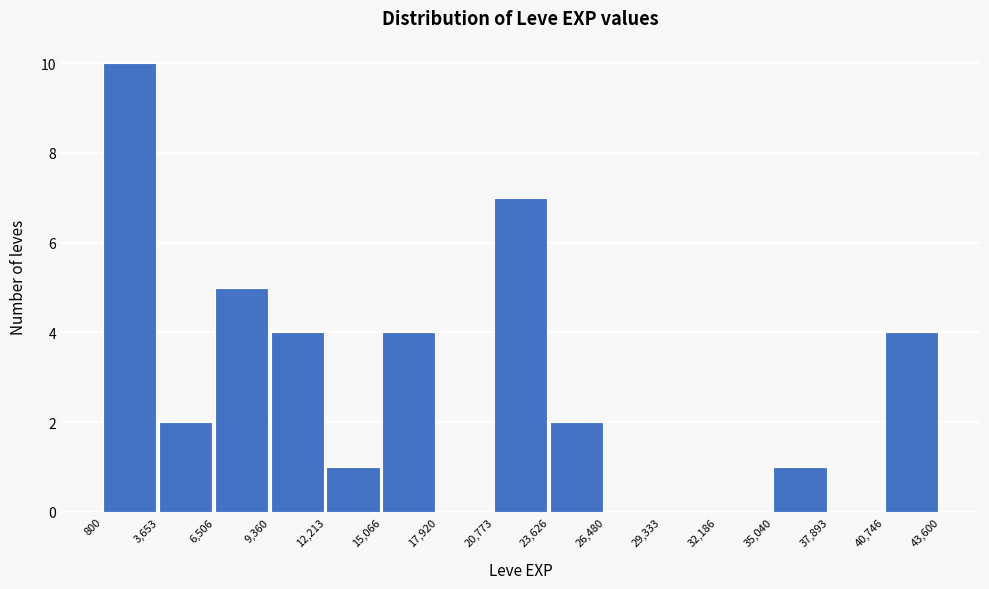

Reading left to right, transcribe this chart: for each bar, give the range it covers on the x-axis and its height. The values are not printed on the chart, so give them approximately, as read against the axis.

800 to 3,653: 10
3,653 to 6,506: 2
6,506 to 9,360: 5
9,360 to 12,213: 4
12,213 to 15,066: 1
15,066 to 17,920: 4
17,920 to 20,773: 0
20,773 to 23,626: 7
23,626 to 26,480: 2
26,480 to 29,333: 0
29,333 to 32,186: 0
32,186 to 35,040: 0
35,040 to 37,893: 1
37,893 to 40,746: 0
40,746 to 43,600: 4